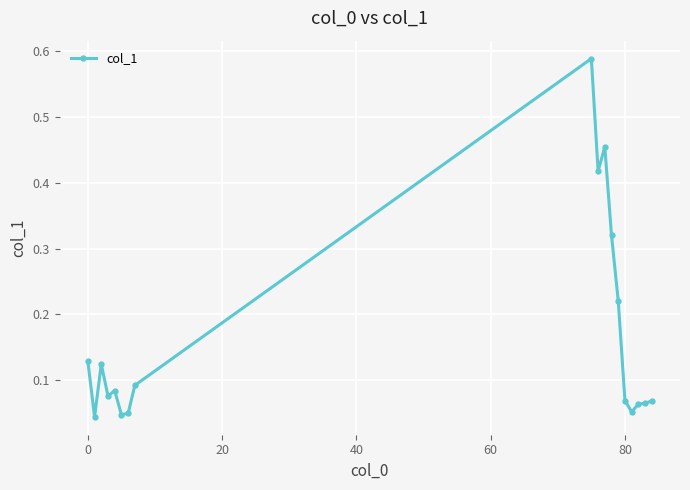

True or false: the data has more than 1 interior local peaks.

True